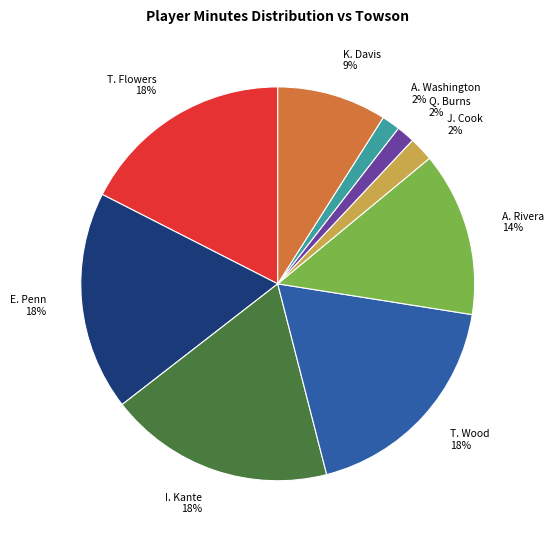

Which has a higher value, T. Flowers or Q. Burns?

T. Flowers